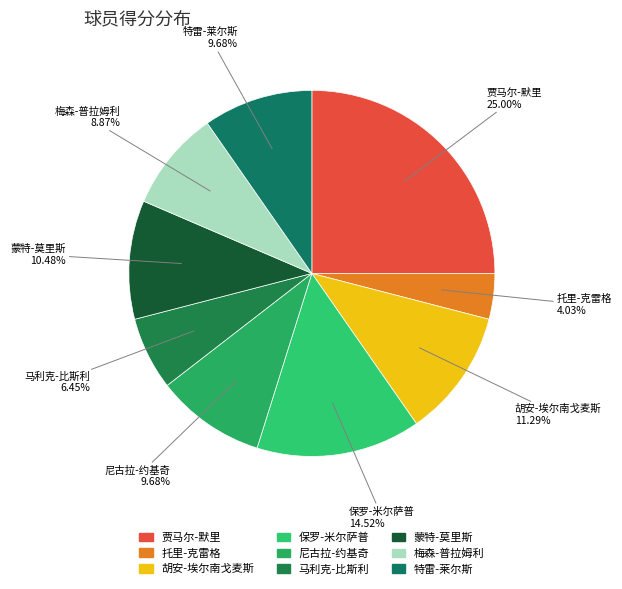

What percentage is the 贾马尔-默里 slice, to the nearest percent?

25%